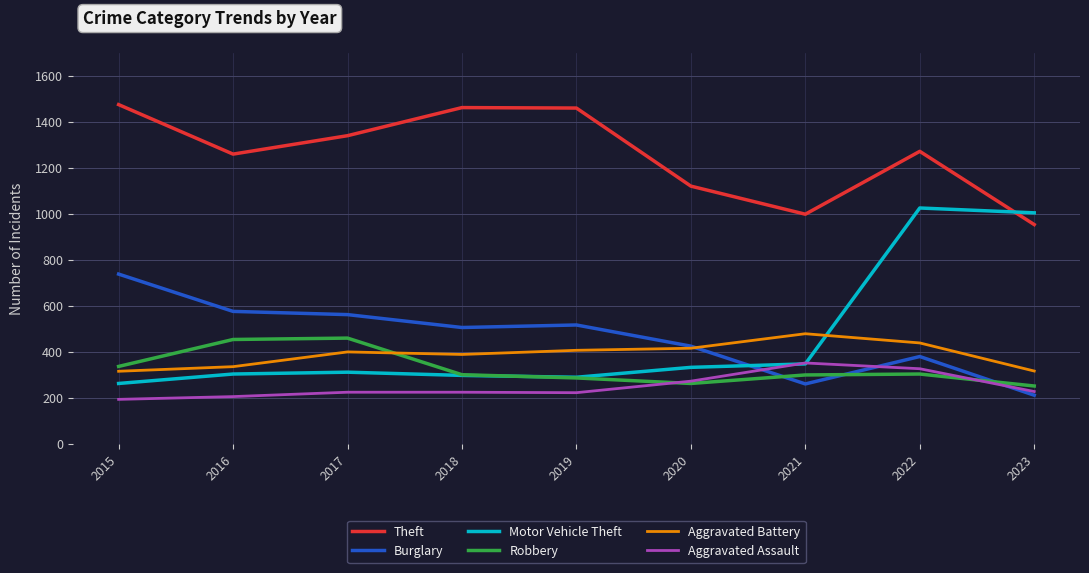

What is the spread (max minus min) of values at 2020?

857